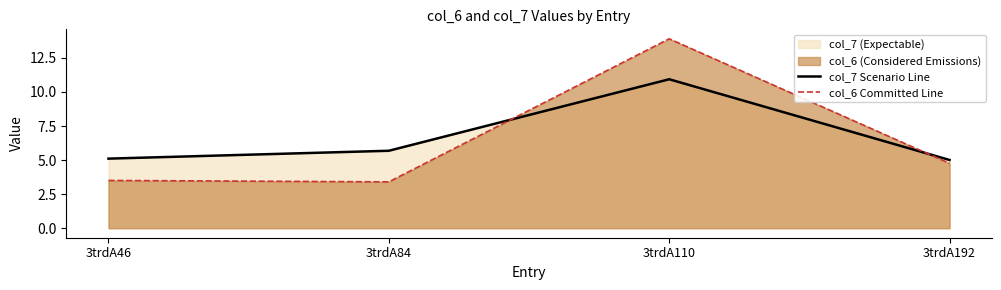

What is the spread (max minus min) of values at 3trdA110?

3.0